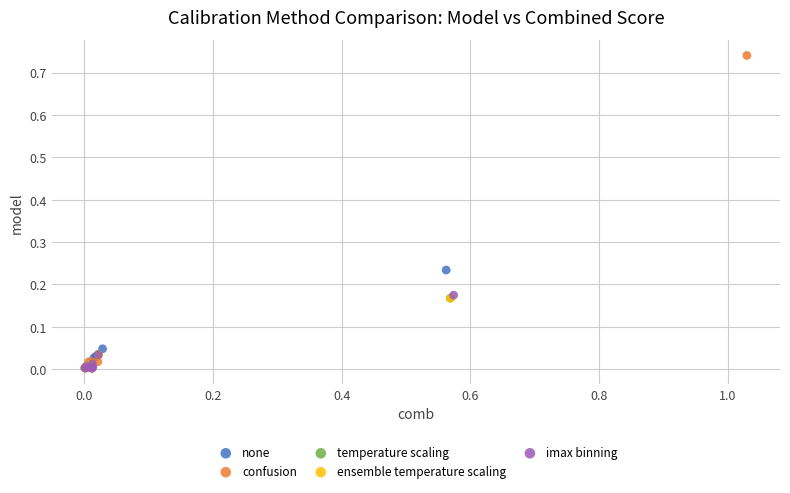

Which series has the widest spread of Y values?

confusion